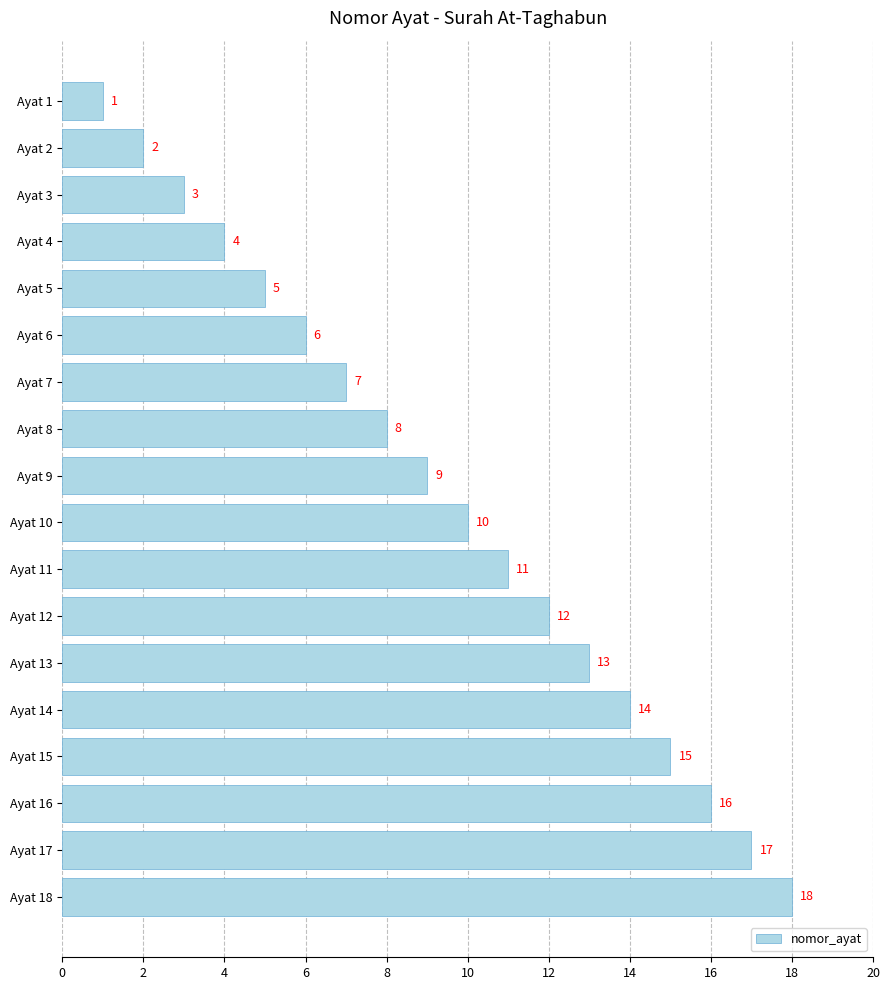

List the labels in order of value, smallest first.

Ayat 1, Ayat 2, Ayat 3, Ayat 4, Ayat 5, Ayat 6, Ayat 7, Ayat 8, Ayat 9, Ayat 10, Ayat 11, Ayat 12, Ayat 13, Ayat 14, Ayat 15, Ayat 16, Ayat 17, Ayat 18